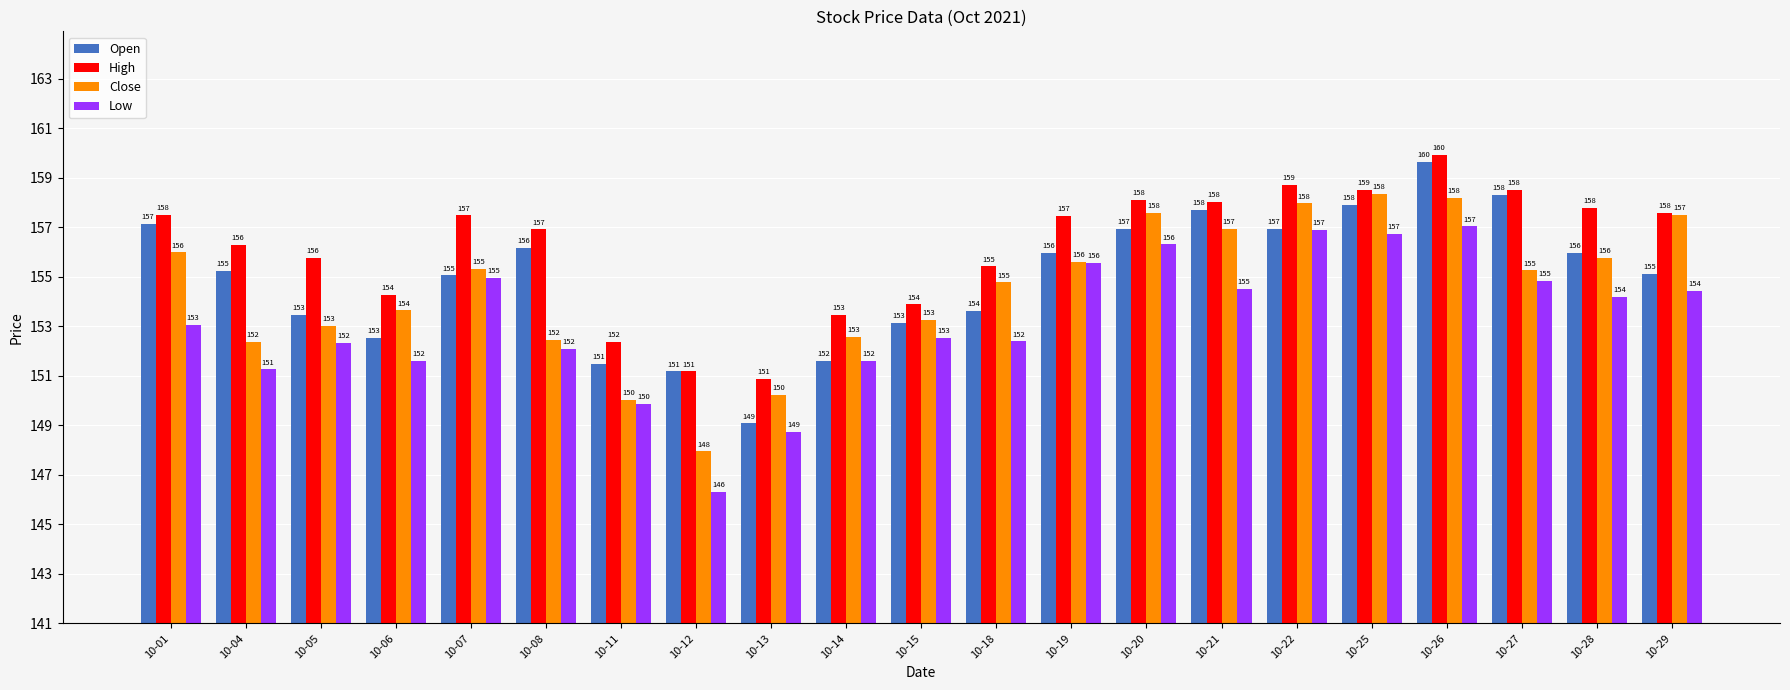

True or false: High has a value of 158.0 at 10-21.

True